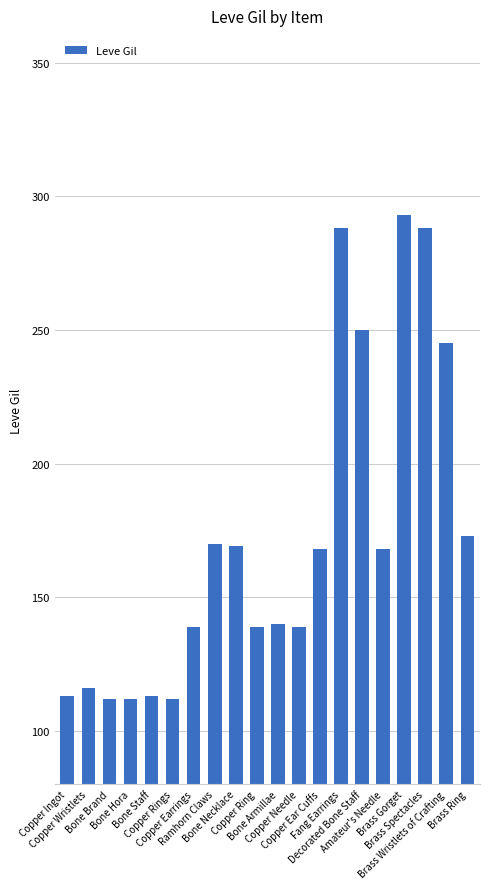

What is the difference between the maximum and second lowest values?

181